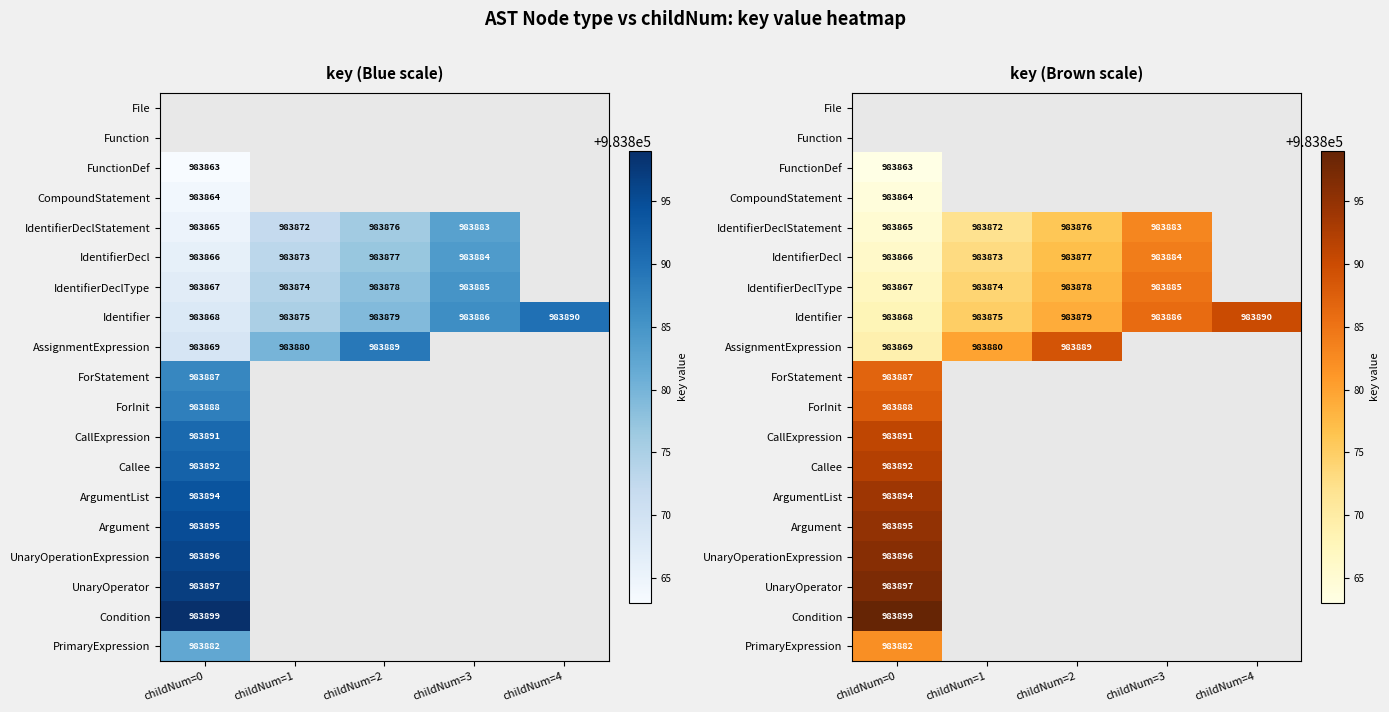

Count the number of data series in this chart.

19